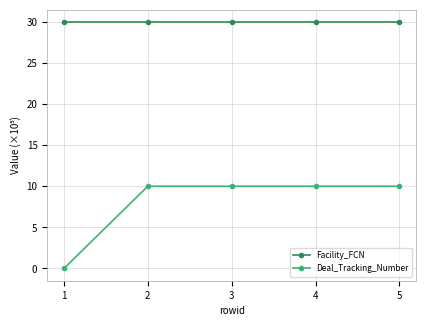

What is the maximum value for Deal_Tracking_Number?

10.0